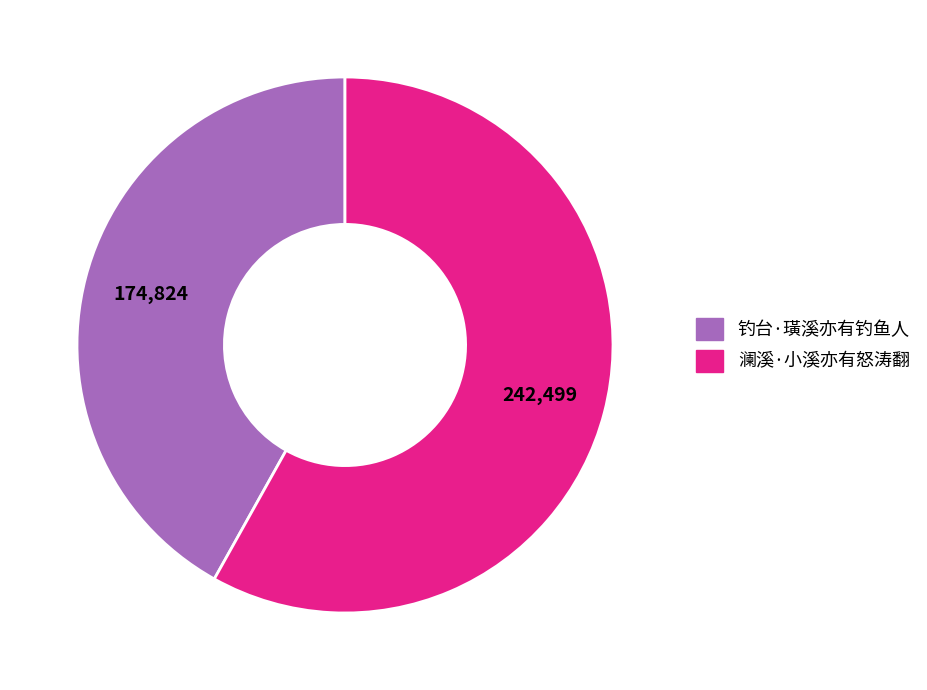

Is 钓台·璜溪亦有钓鱼人 the majority of the pie?

No